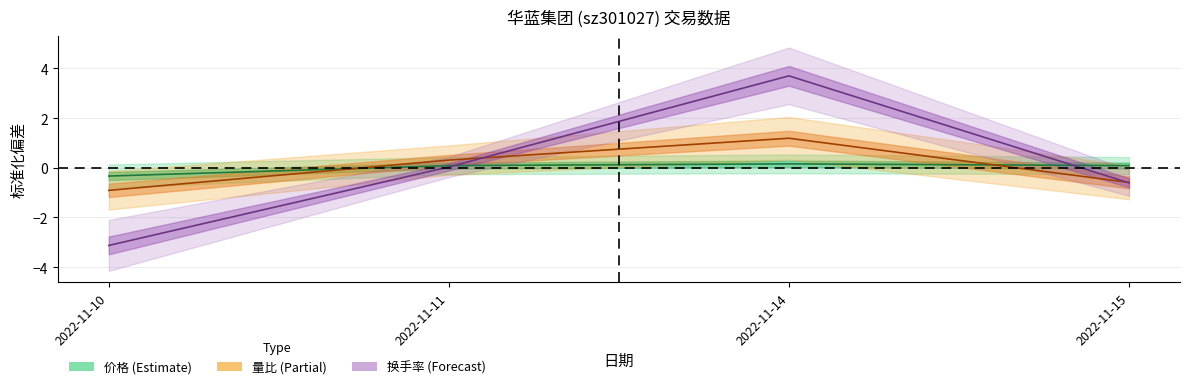

What is the difference between the 量比 values at 2022-11-11 and 2022-11-10?

1.2